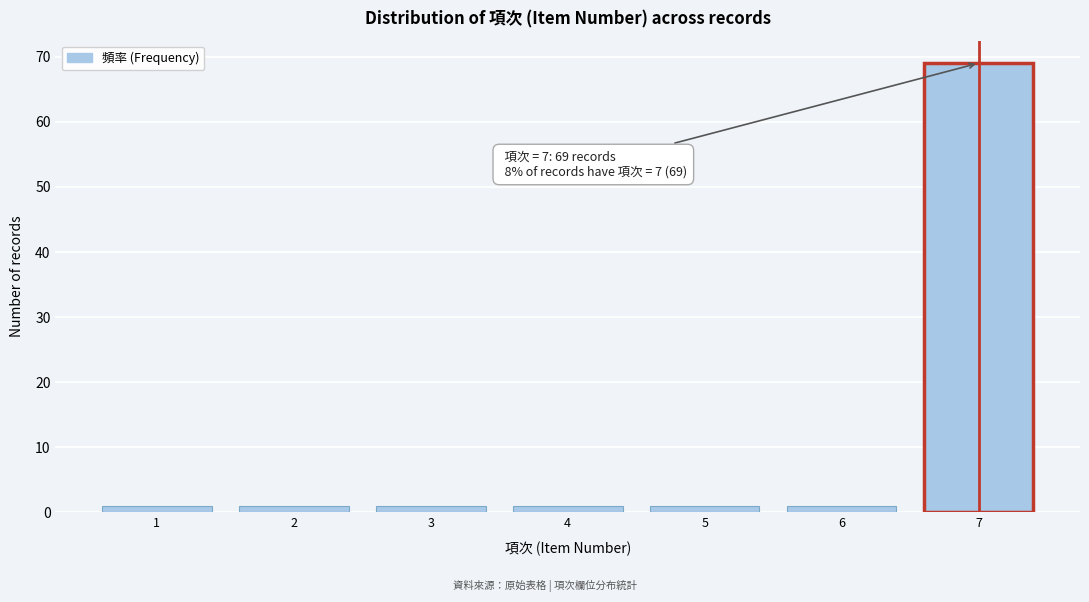

Reading left to right, extract all data points from this chart.

1	1	1	1	1	1	69